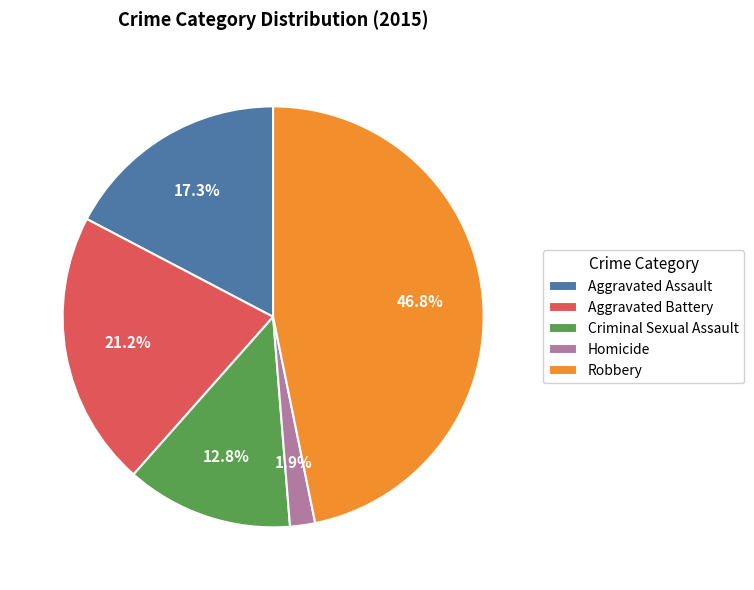

How many segments does this pie chart have?

5